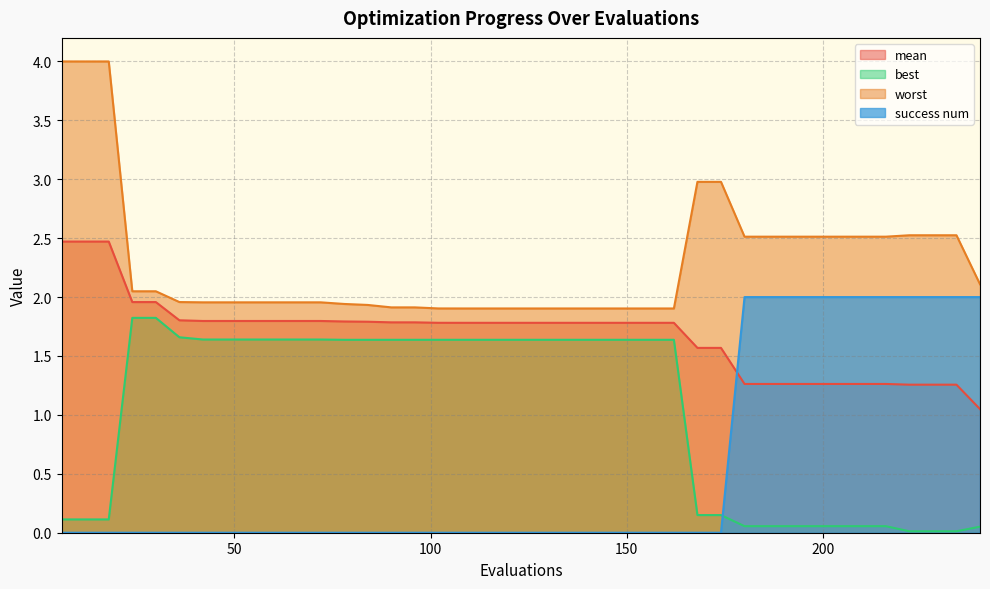

Is the value of success num at 210 greater than the value of mean at 162?

Yes